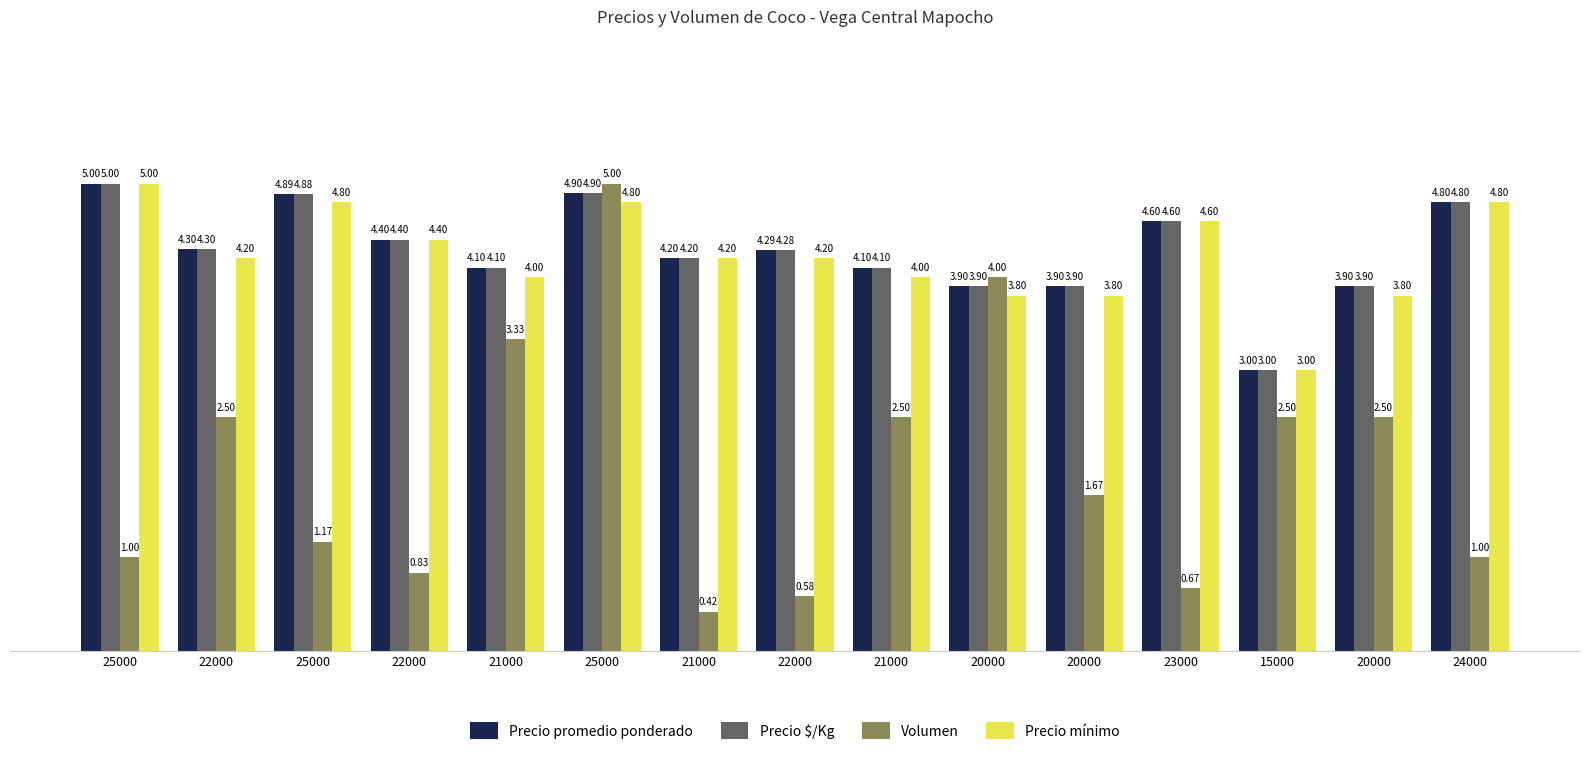

Reading left to right, list all the values displayed in this chart.

Precio promedio ponderado: 5.0	4.3	4.9	4.4	4.1	4.9	4.2	4.3	4.1	3.9	3.9	4.6	3.0	3.9	4.8
Precio $/Kg: 5.0	4.3	4.9	4.4	4.1	4.9	4.2	4.3	4.1	3.9	3.9	4.6	3.0	3.9	4.8
Volumen: 1.0	2.5	1.2	0.8	3.3	5.0	0.4	0.6	2.5	4.0	1.7	0.7	2.5	2.5	1.0
Precio mínimo: 5.0	4.2	4.8	4.4	4.0	4.8	4.2	4.2	4.0	3.8	3.8	4.6	3.0	3.8	4.8